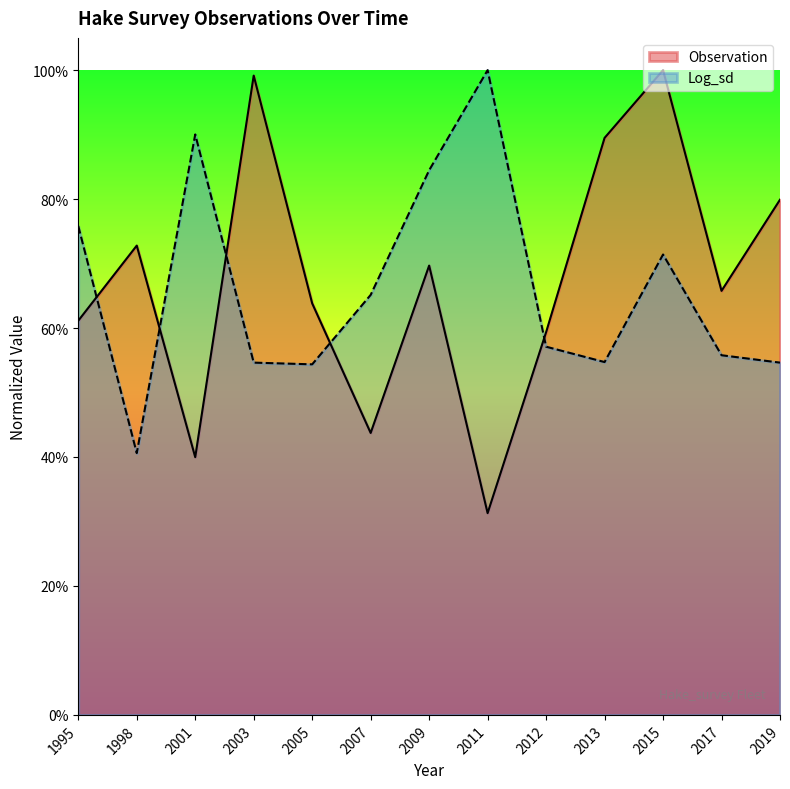

What is the difference between the Observation values at 2019 and 2015?

0.2